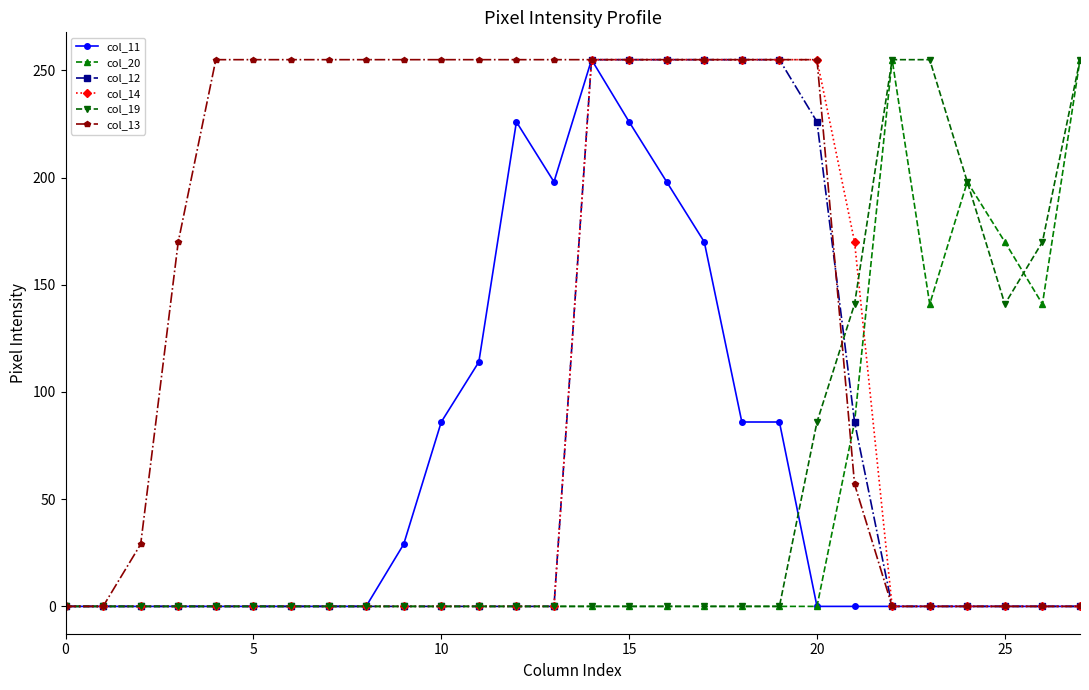

Which series has the largest total across all categories?

col_13